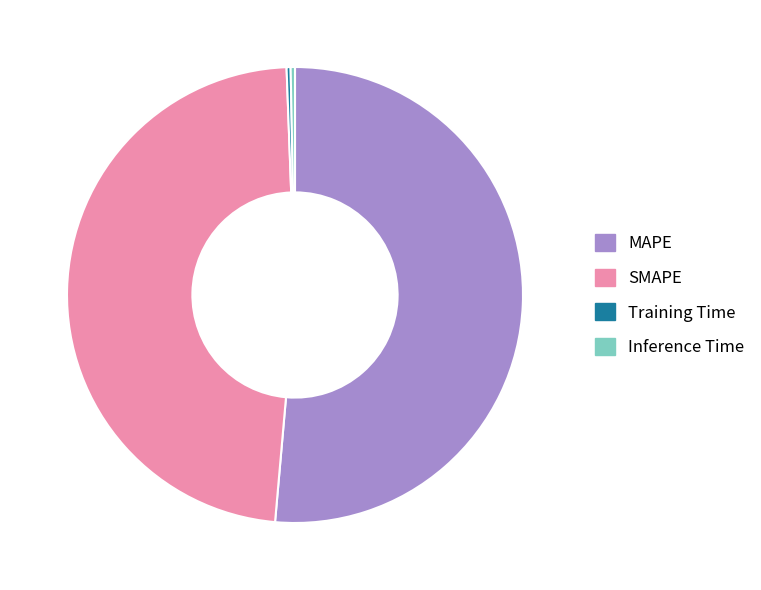

What is the majority slice?

MAPE